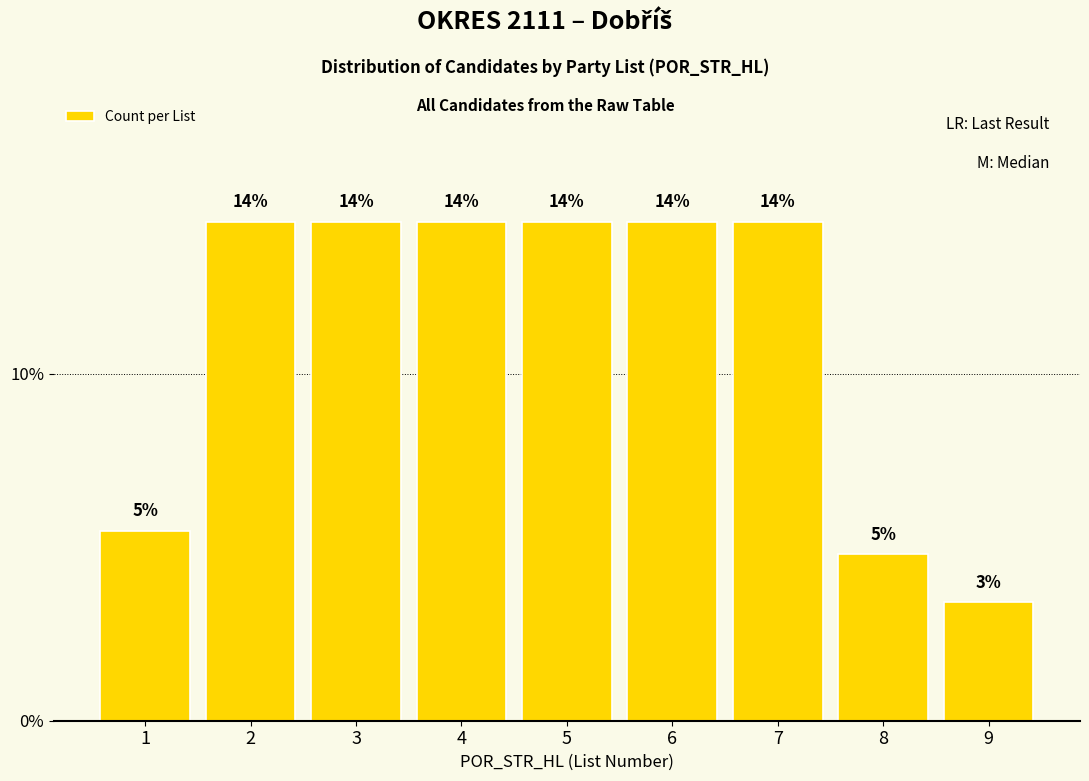

Which label corresponds to the smallest value in the chart?

9